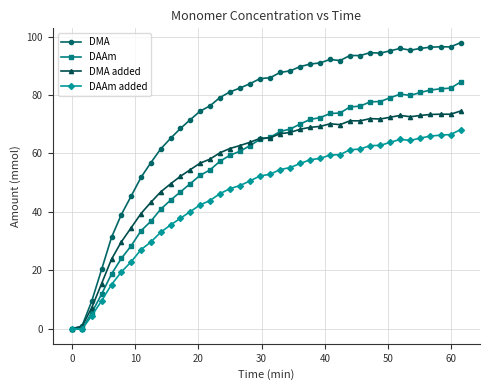

What is the sum of all DMA added values?

2242.9